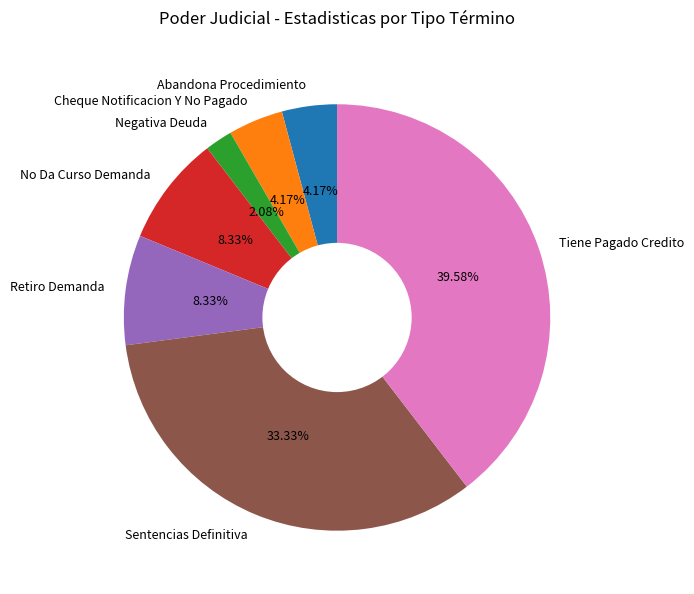

Combined, what portion of the pie is Tiene Pagado Credito and No Da Curso Demanda?

47.9%